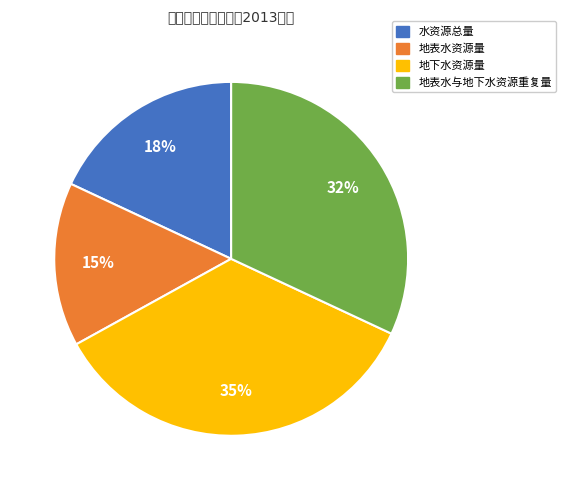

Which category has the biggest portion of the pie?

地下水资源量